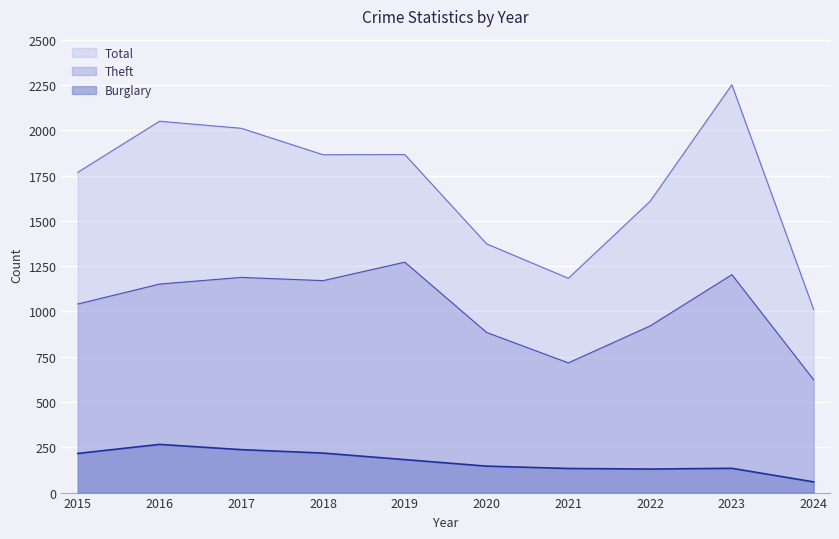

At 2017, list the series in order from largest to smallest.

Total, Theft, Burglary